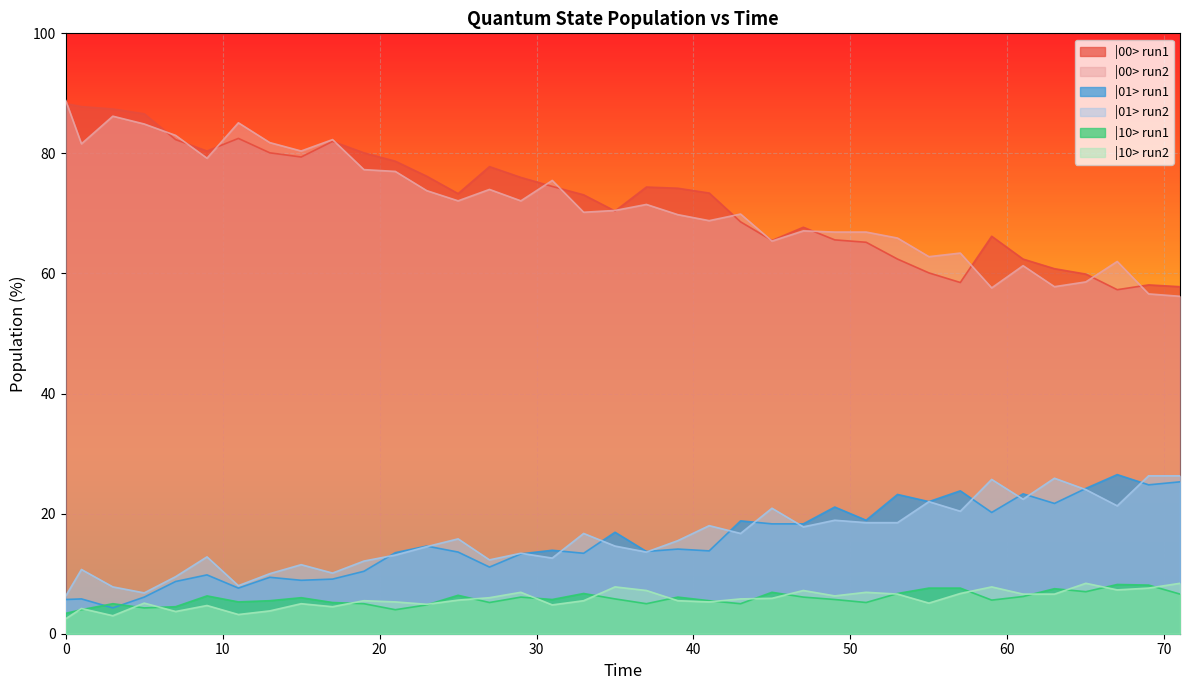

Is the value of |00> run2 at 69 greater than the value of |00> run1 at 23?

No